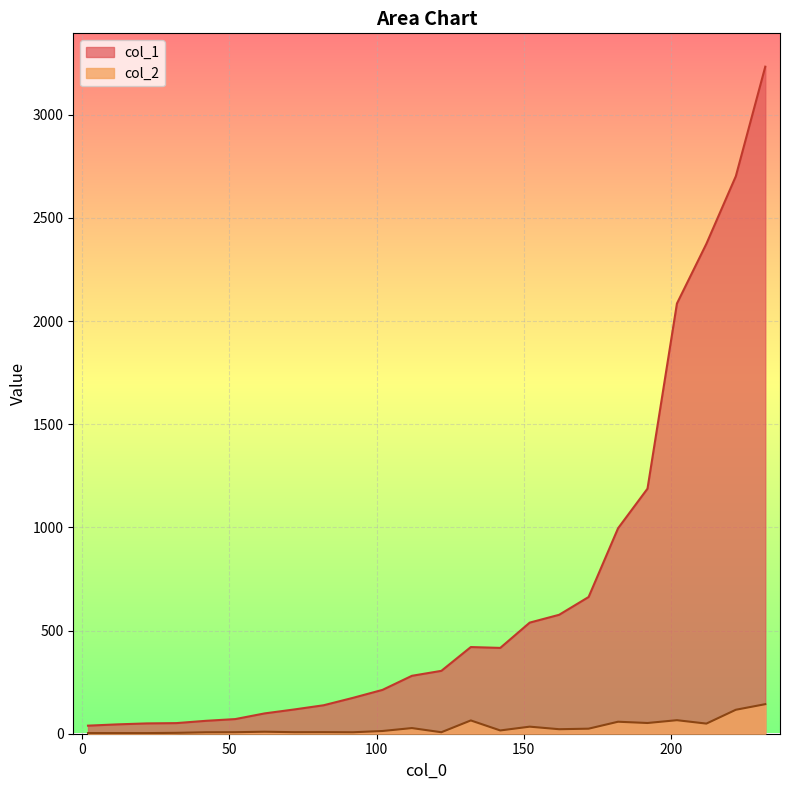

What are all the series names shown in the legend?

col_1, col_2